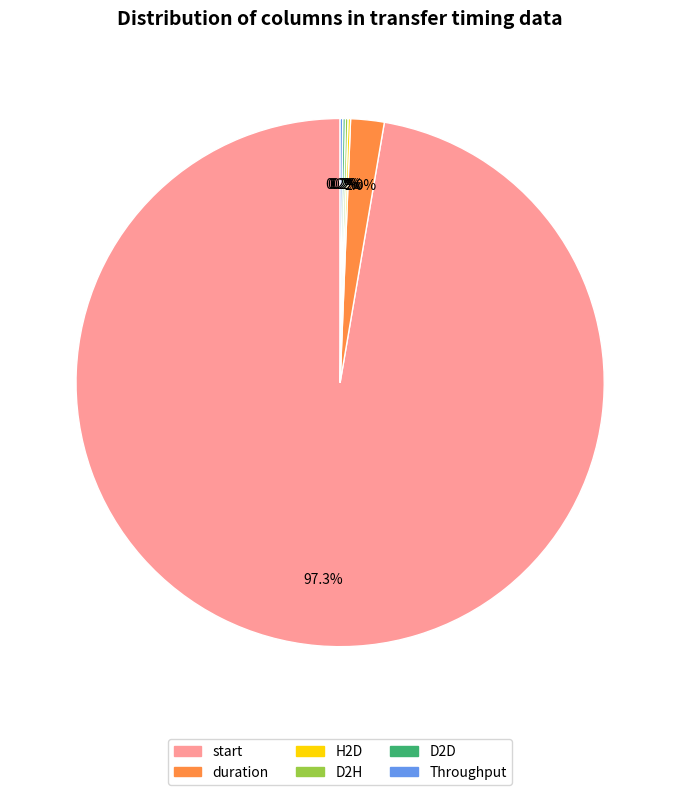

Is there a majority slice in this chart?

Yes